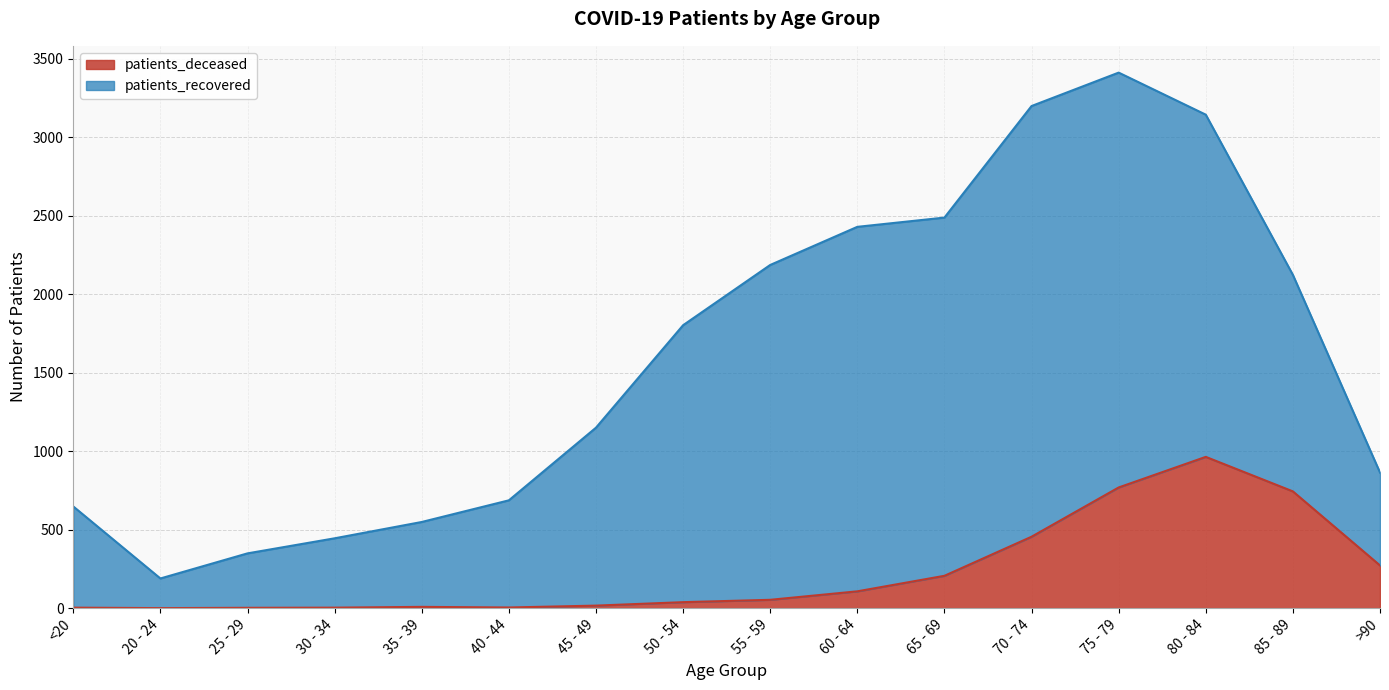

At which label does the data first exceed 53?

60 - 64